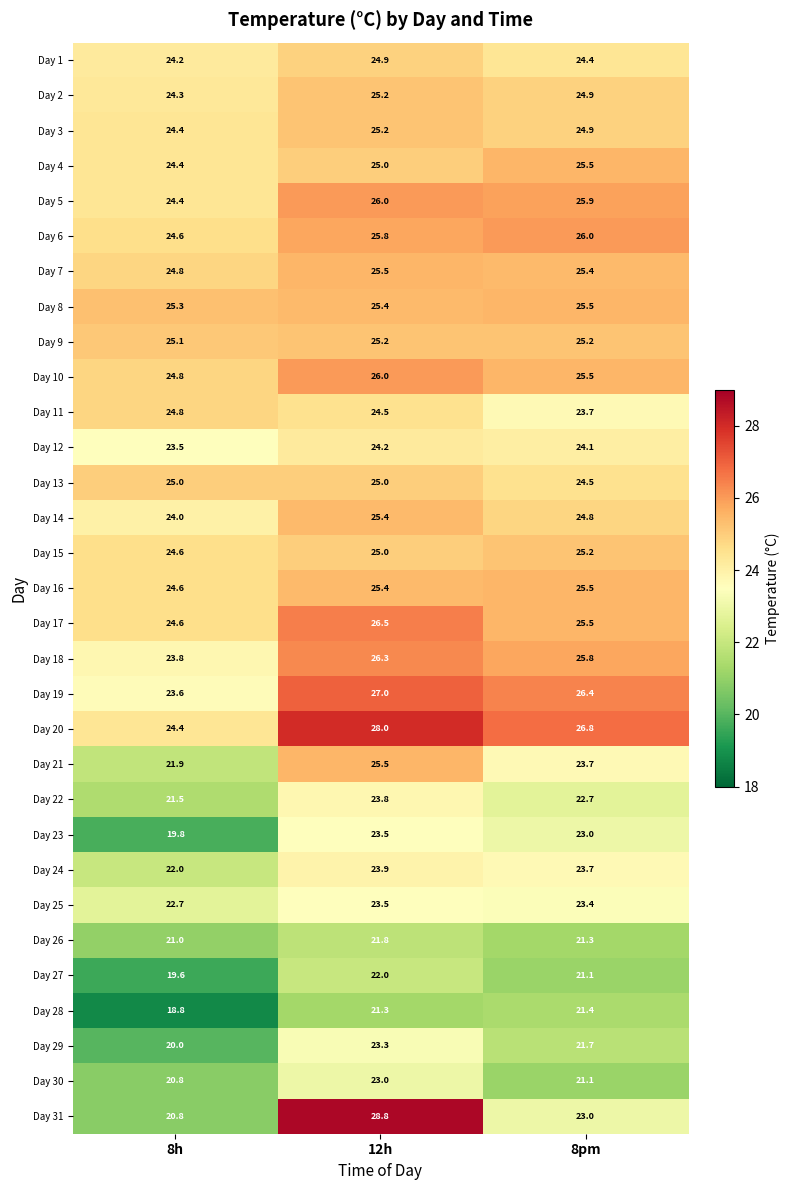

How many categories are shown in the chart?

3